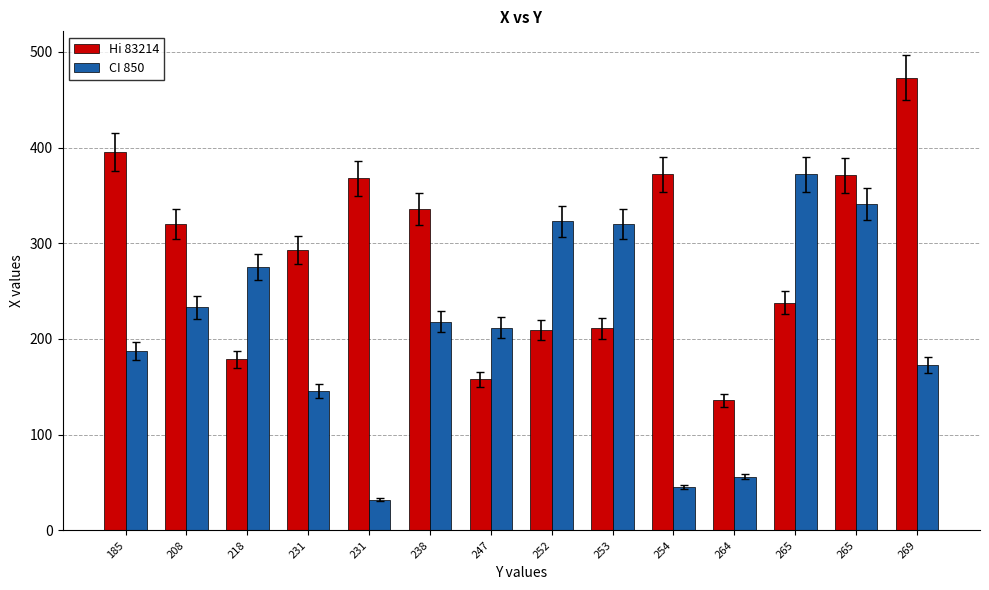

Rank the series at 264 from highest to lowest value.

Hi 83214, CI 850